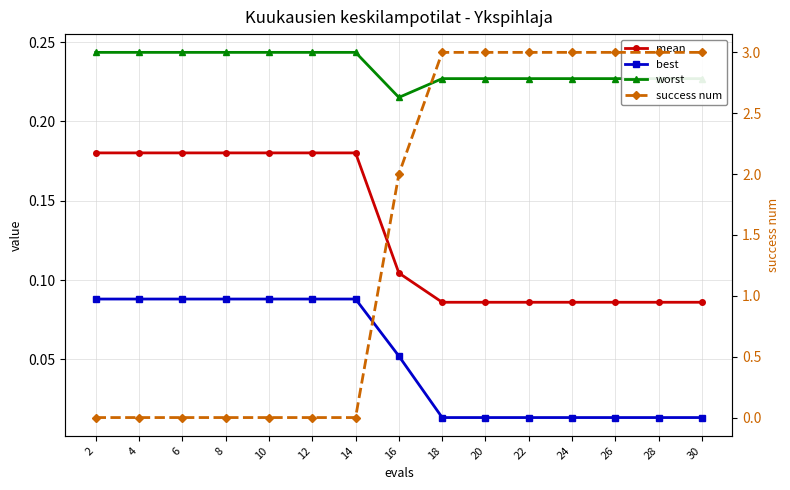

How many lines are shown in the chart?

4